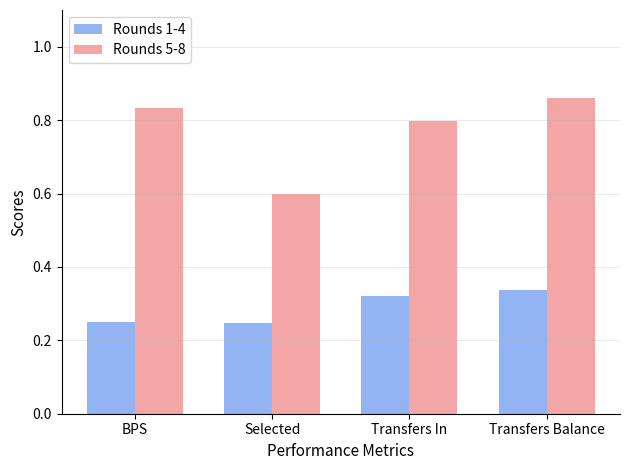

At how many categories does at least one series exceed 0?

4